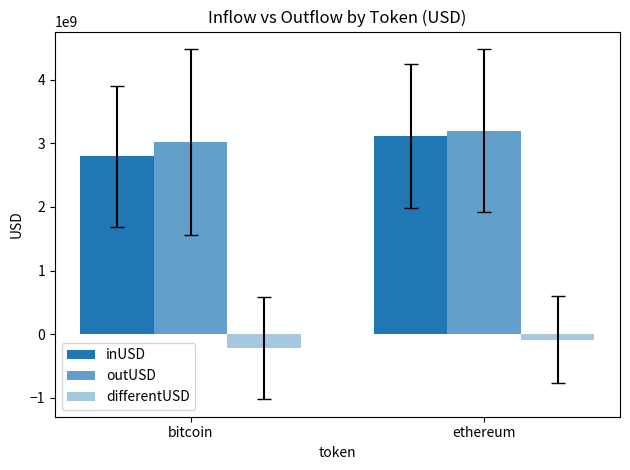

Reading left to right, list all the values displayed in this chart.

inUSD: bitcoin=2793866505.2	ethereum=3109884885.3
outUSD: bitcoin=3017213083.6	ethereum=3198359310.5
differentUSD: bitcoin=-223346578.3	ethereum=-88474425.2